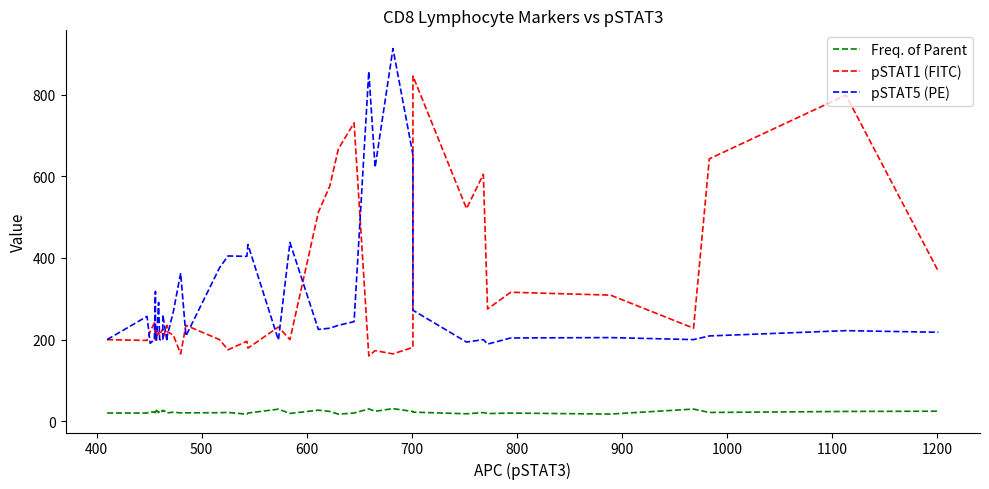

Is this an area chart (filled region under the line)?

No